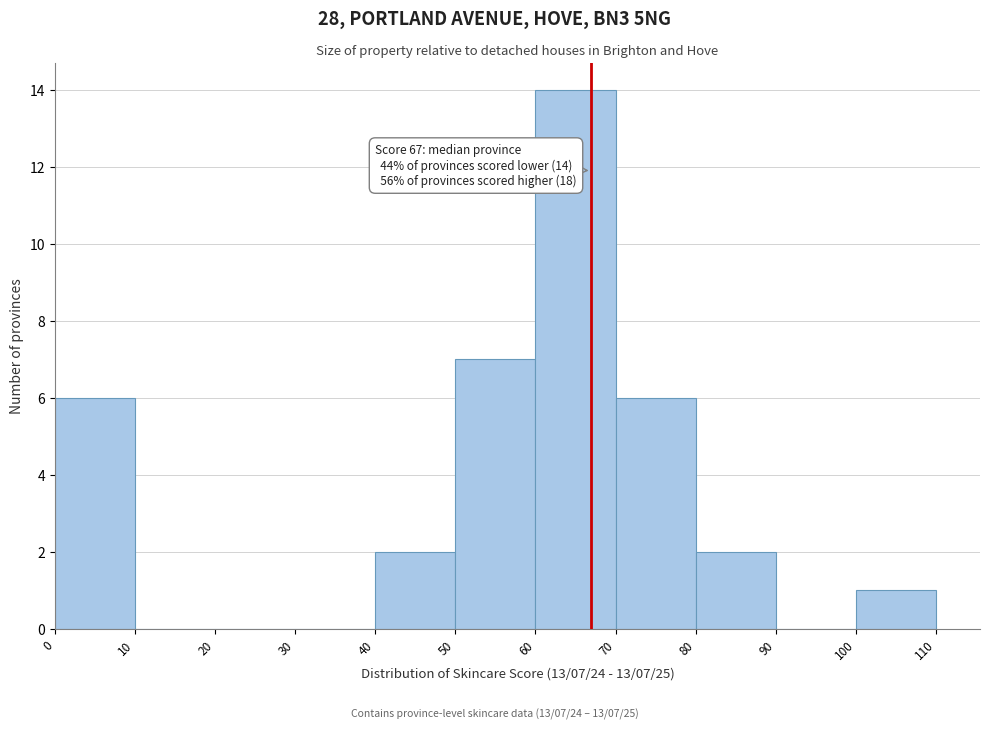

Over which range of the x-axis is the bar tallest?

60 to 70